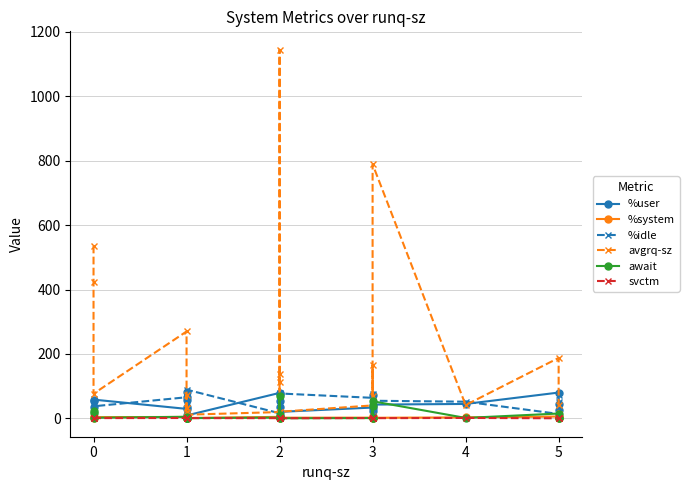

Where is the first local minimum for await?

1